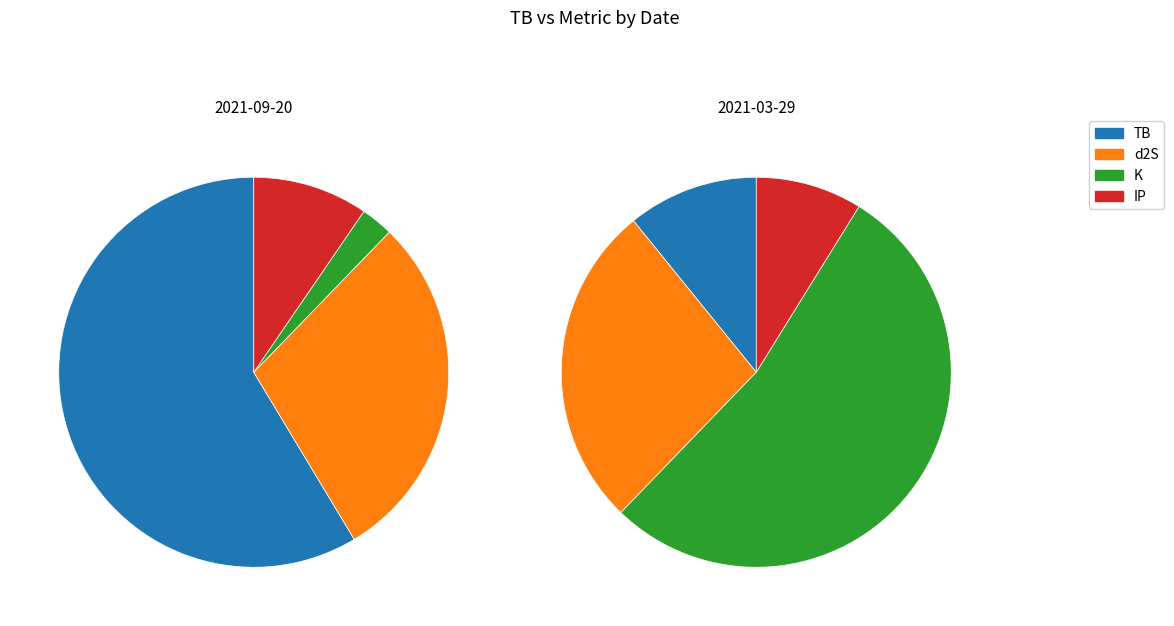

To the nearest percent, what is the combined percentage of K and IP?

62%